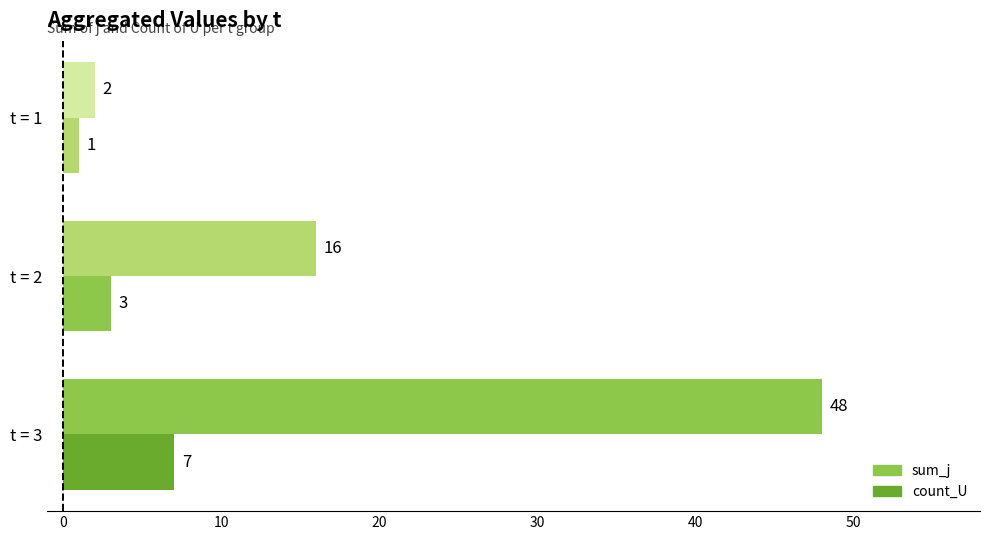

How many data points in sum_j are less than 16?

1